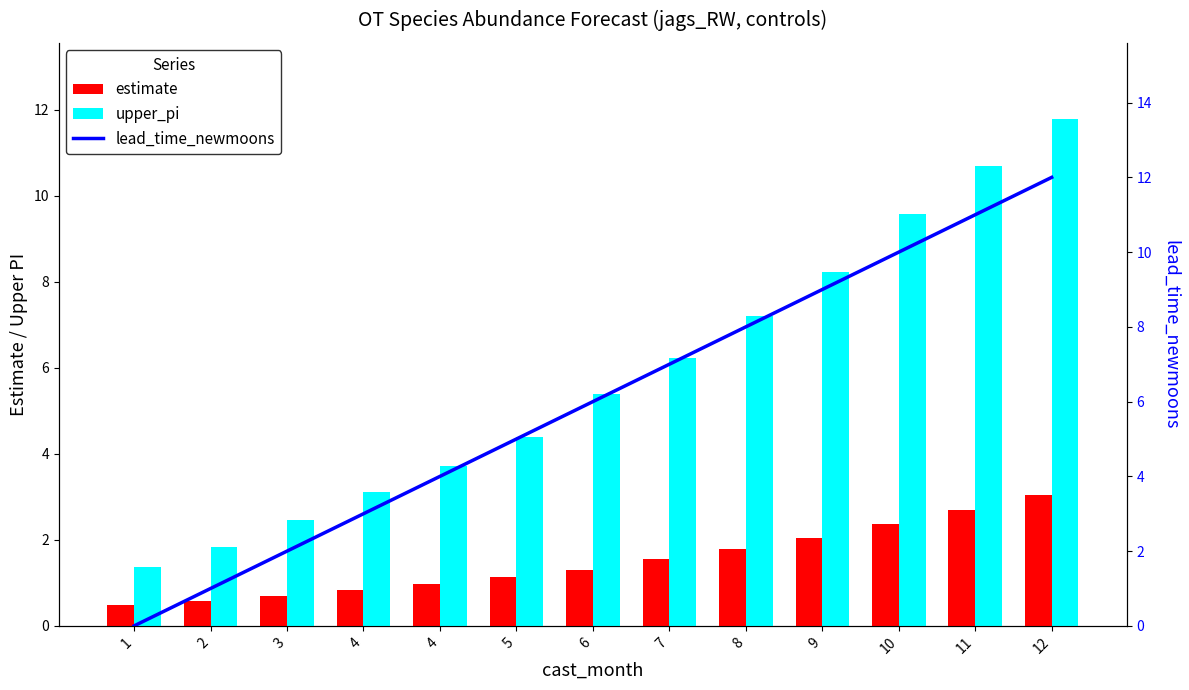

Which series has the widest spread of values?

lead_time_newmoons